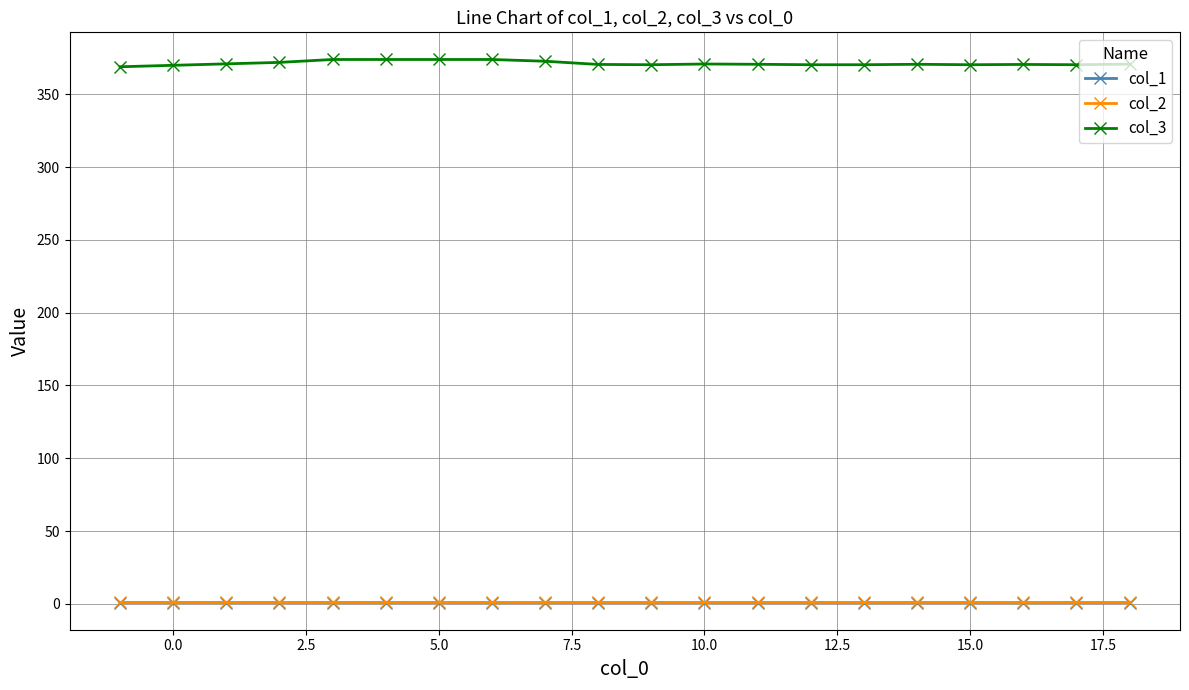

True or false: col_2 and col_3 intersect in this chart.

False